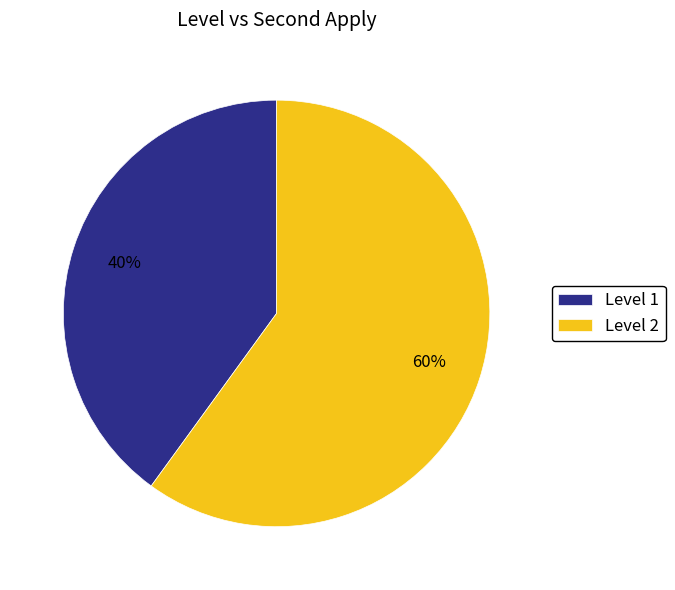

Which slice is the smallest?

Level 1